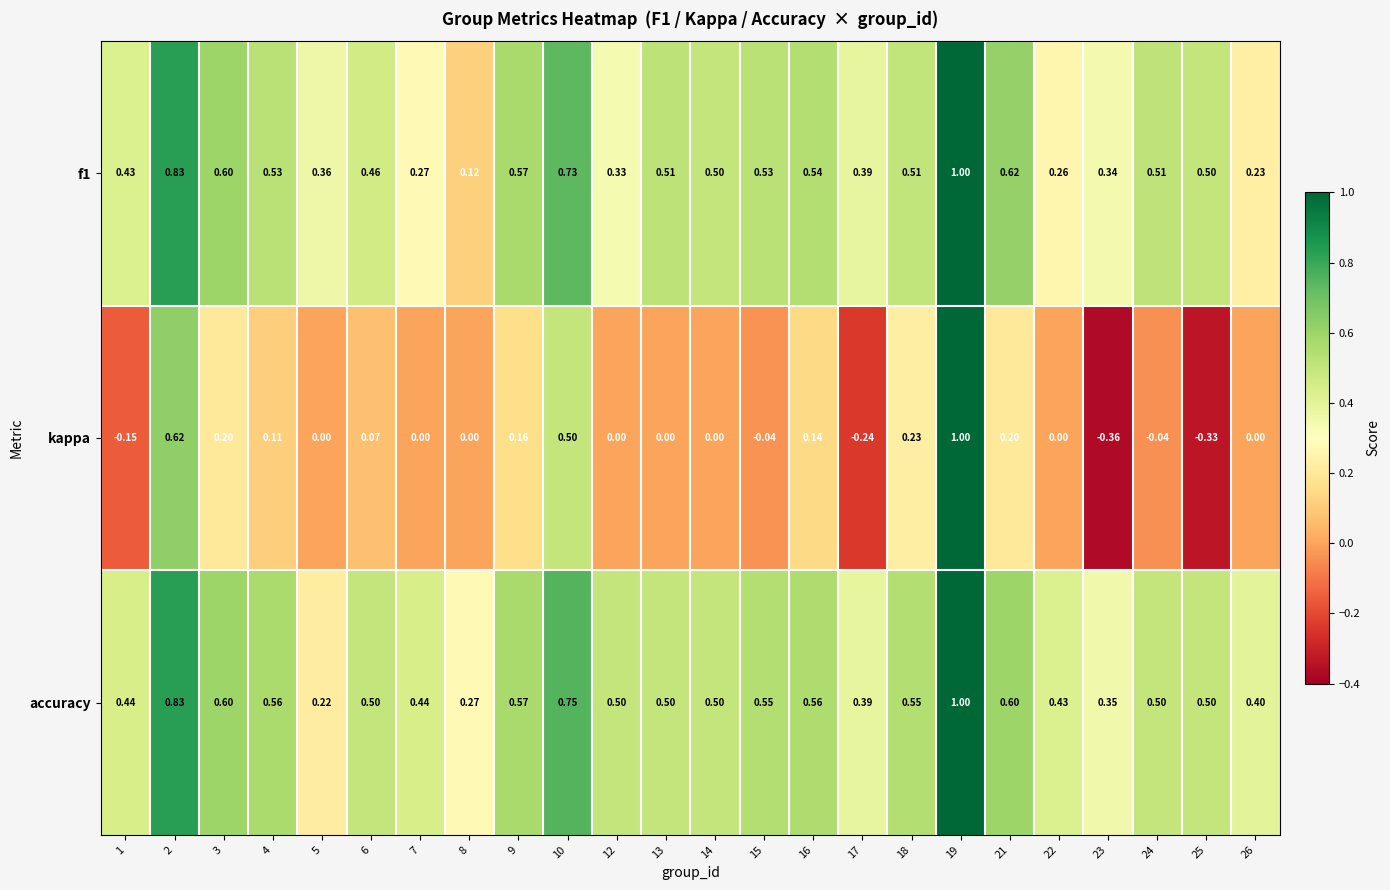

What is the difference between the highest and lowest values at 21?

0.4